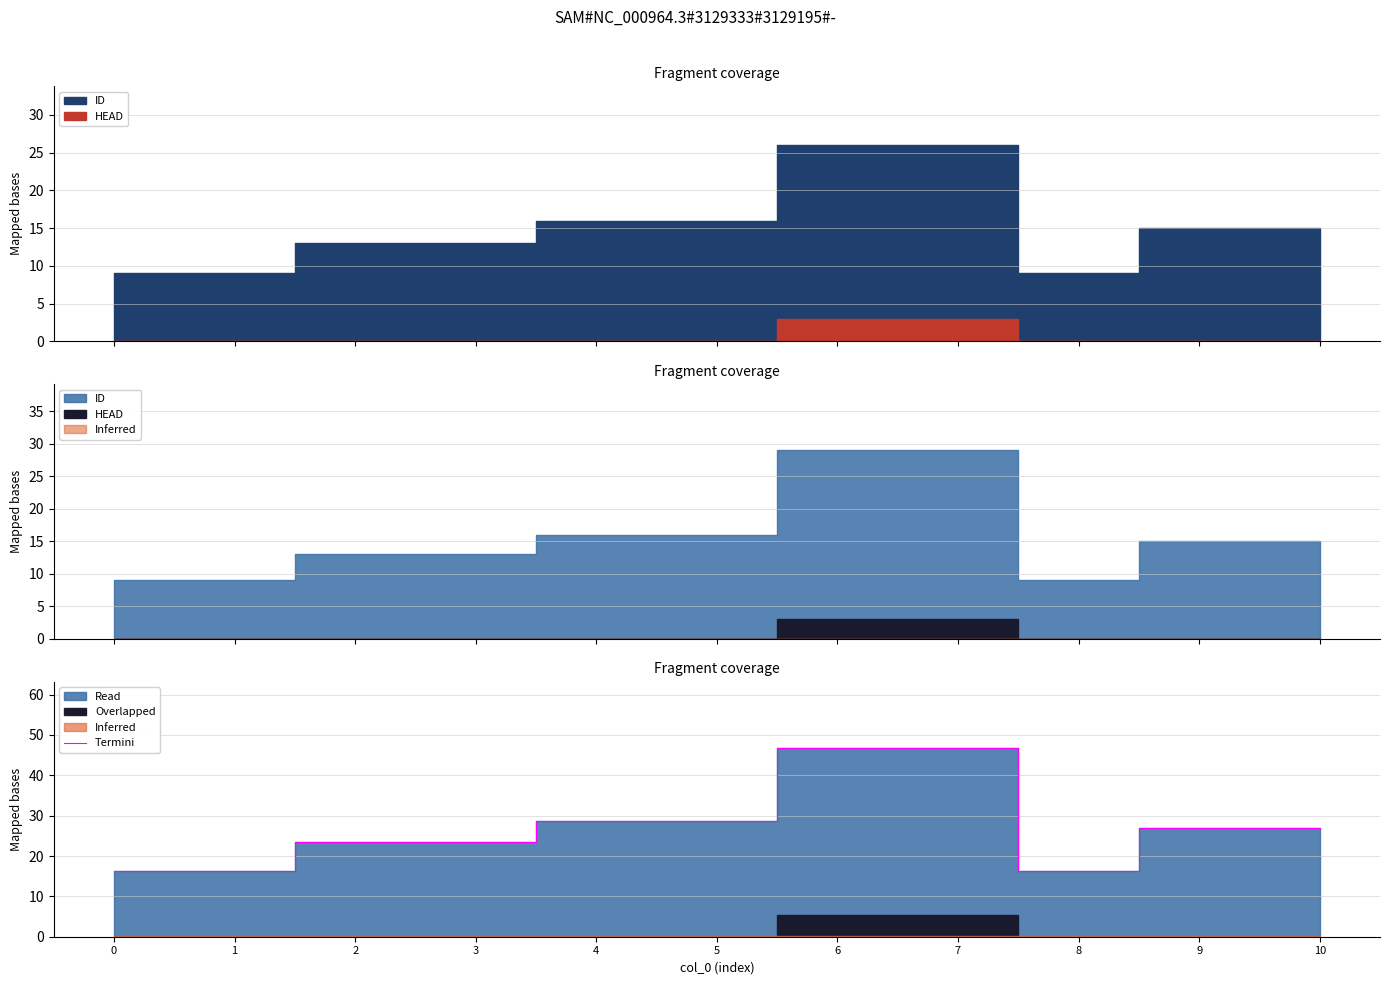

True or false: the data shows 27.0 at 10.

True